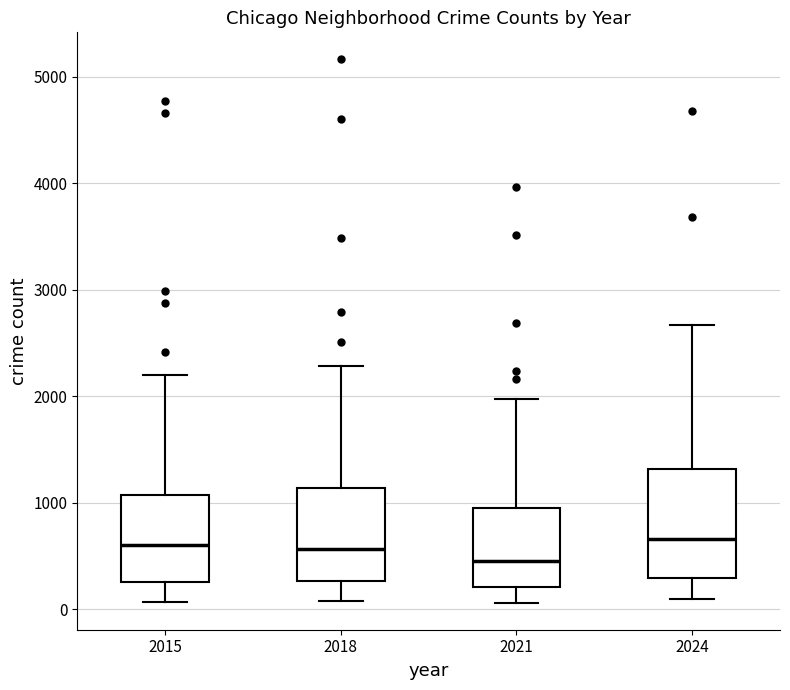

Which box is the tallest, from its lower edge to its upper edge?

2024